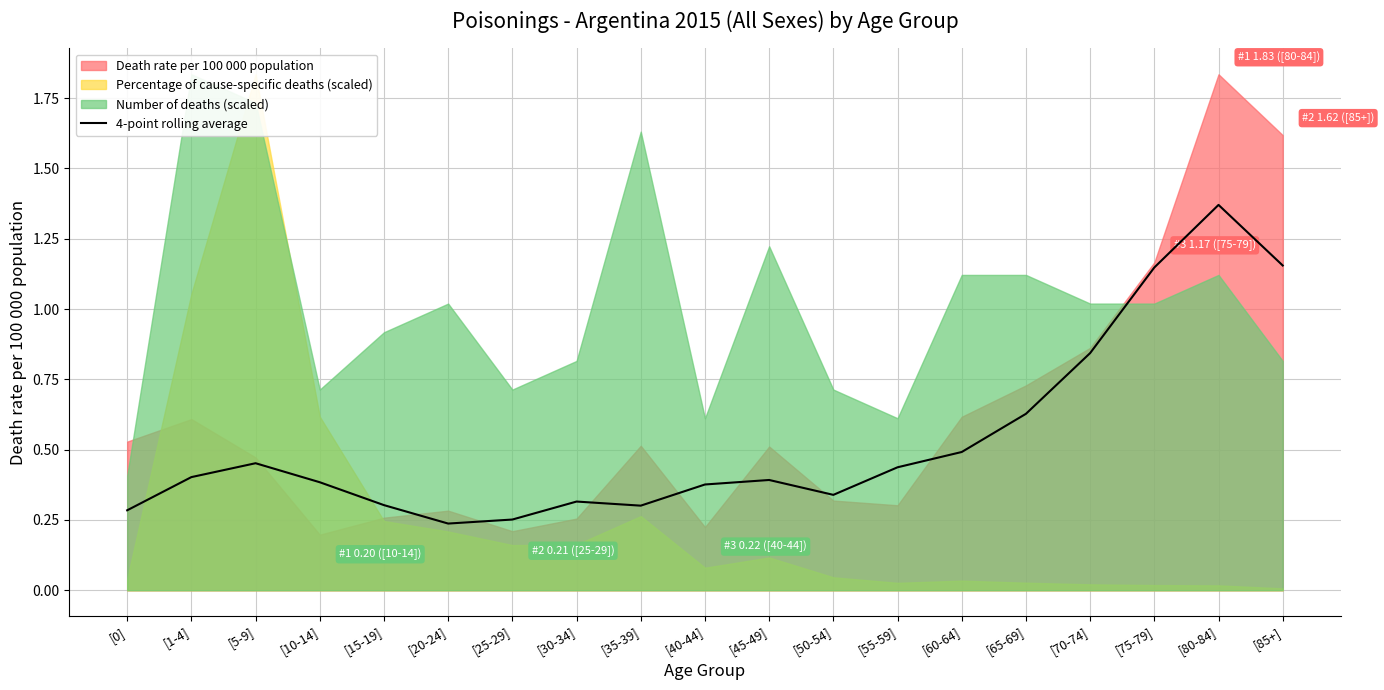

At which label does 4-point rolling average reach its peak?

[80-84]